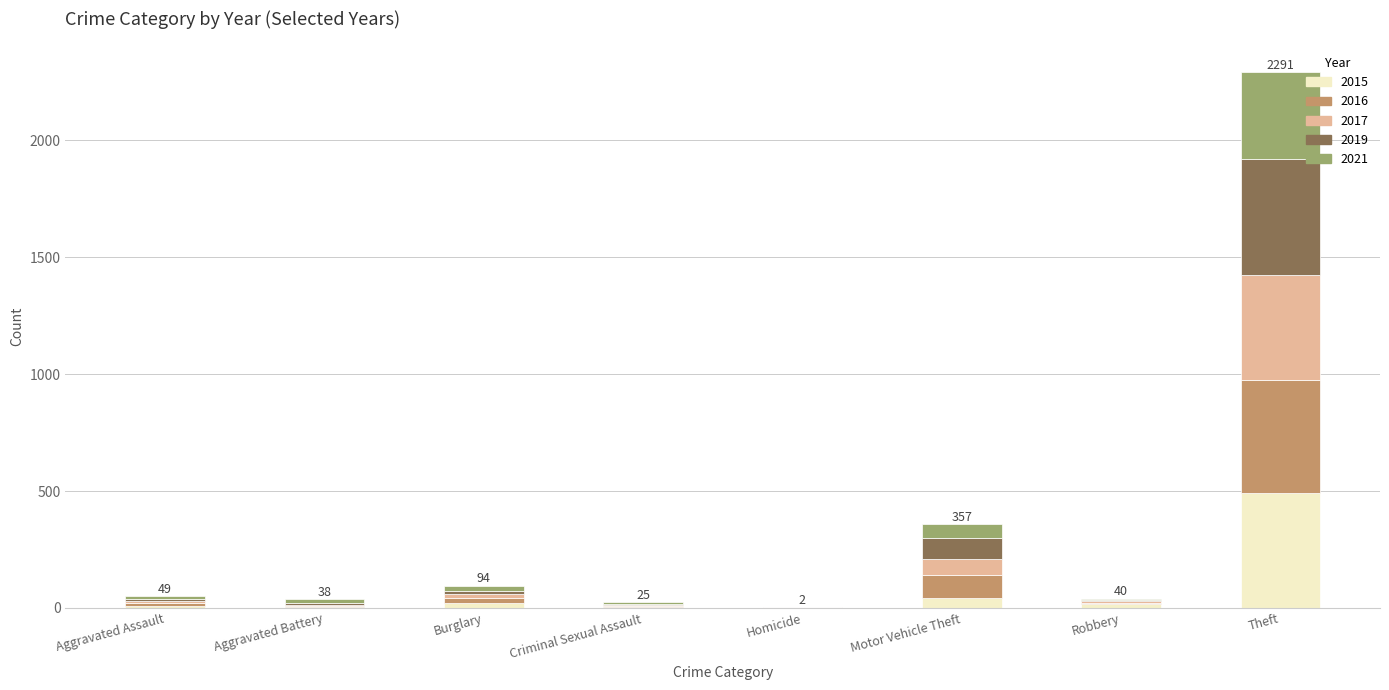

At which label does 2015 reach its peak?

Theft